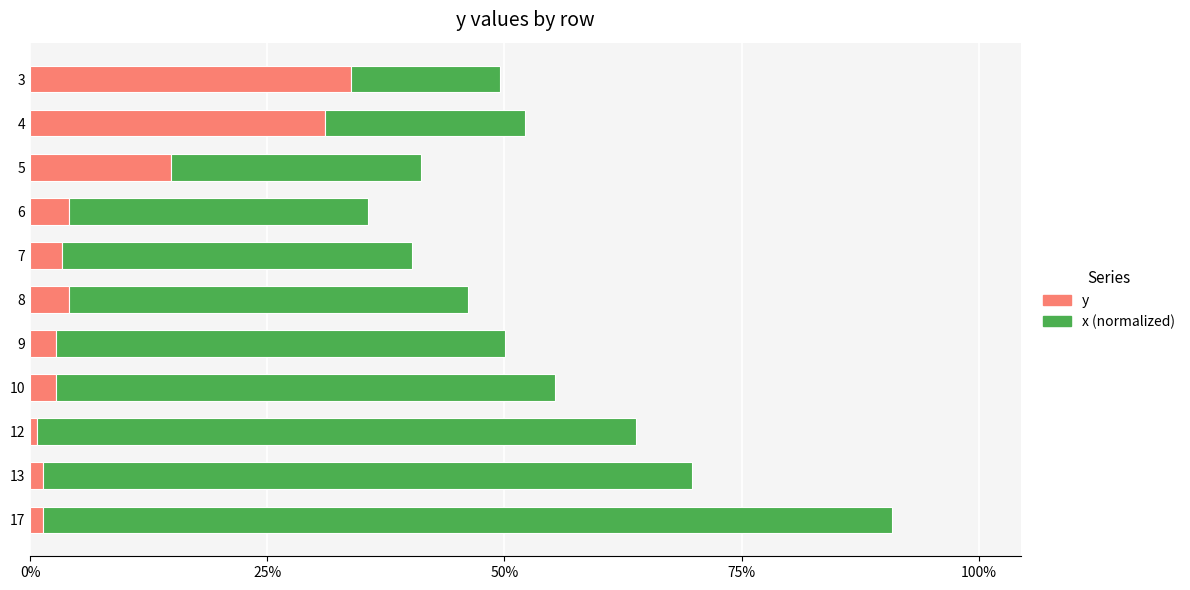

At which category is the sum across all series the highest?

17